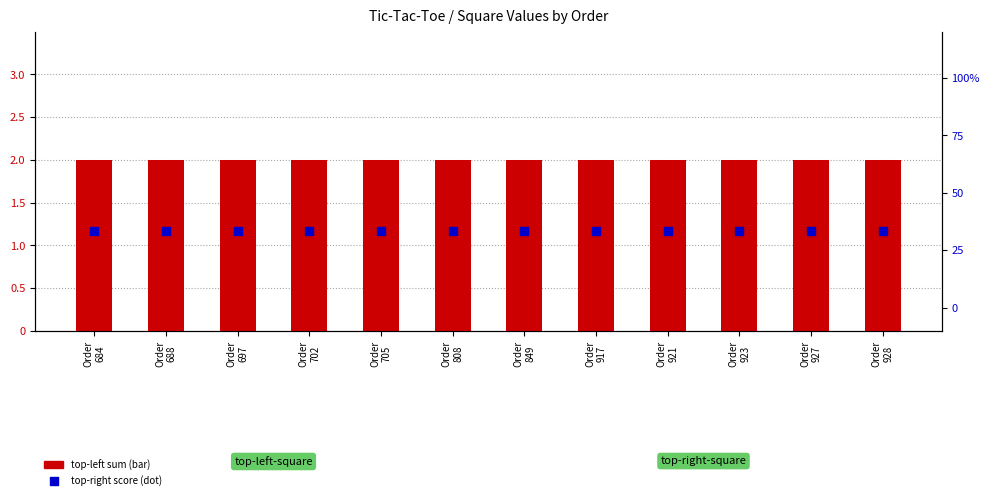

Which series contains the lowest Y value?

top-left sum (bar)